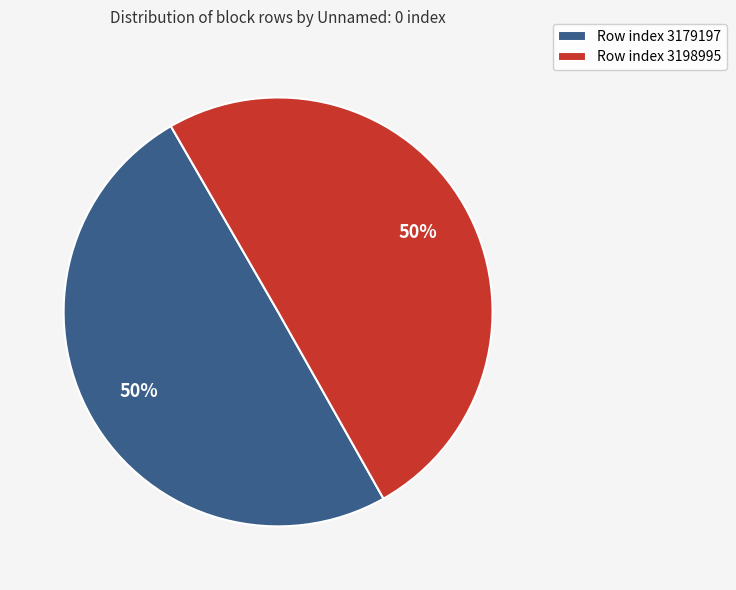

True or false: Row index 3198995 accounts for 50% of the total.

True